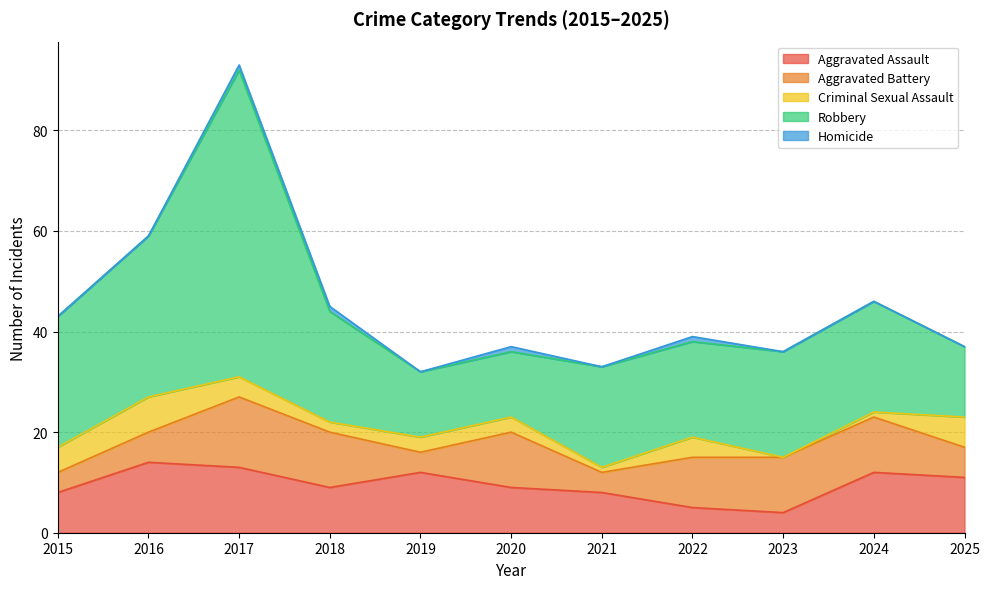

What value does the Criminal Sexual Assault series have at 2015?

5